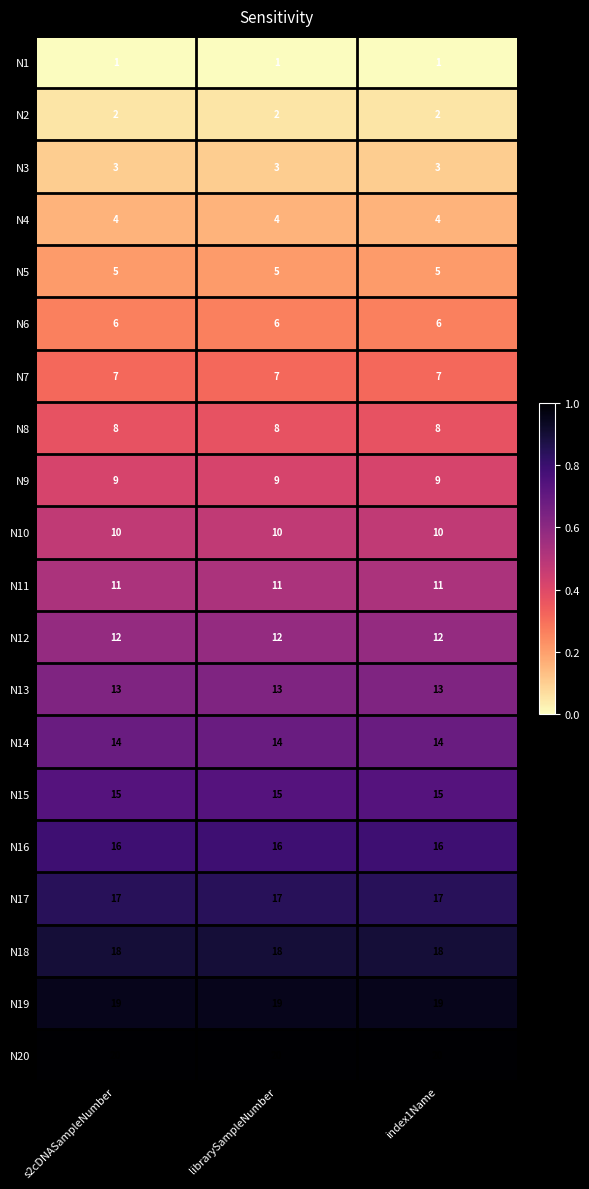

The value of N18 at index1Name is 26. True or false?

False